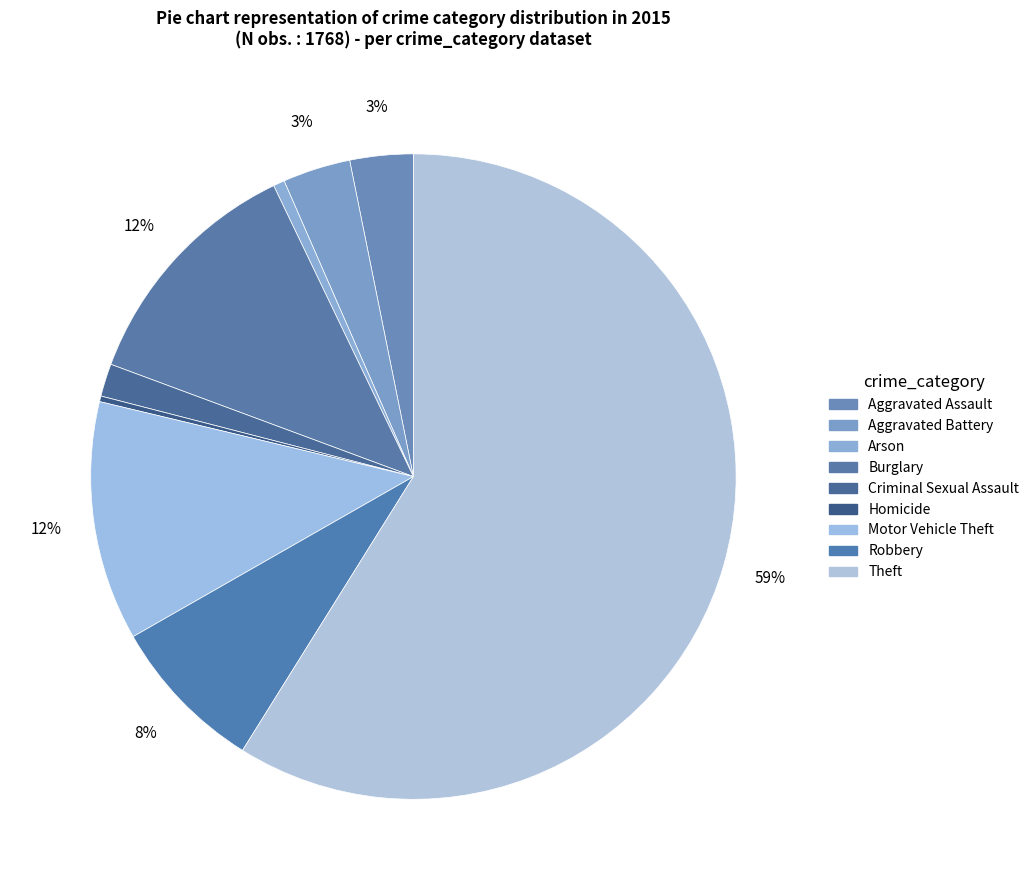

Which category has the smallest portion of the pie?

Homicide